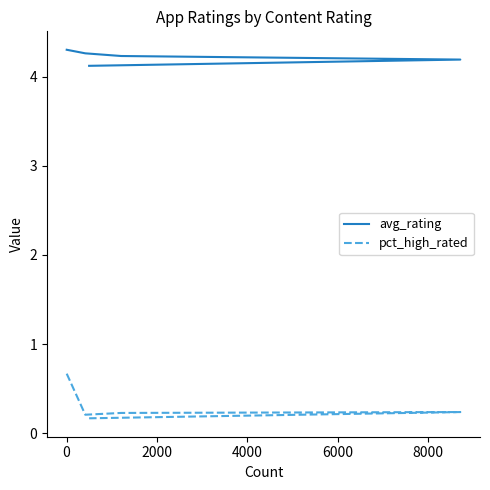

What is the minimum value shown in the chart?

0.2